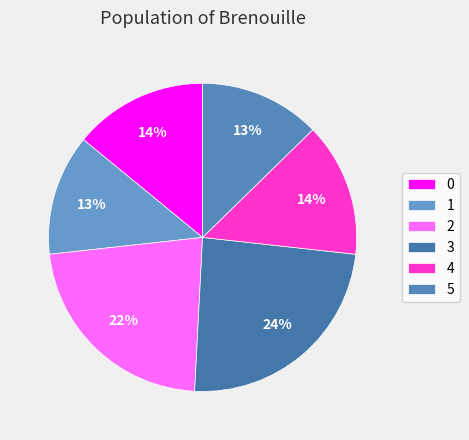

The 1 slice represents 13% of the pie. True or false?

True